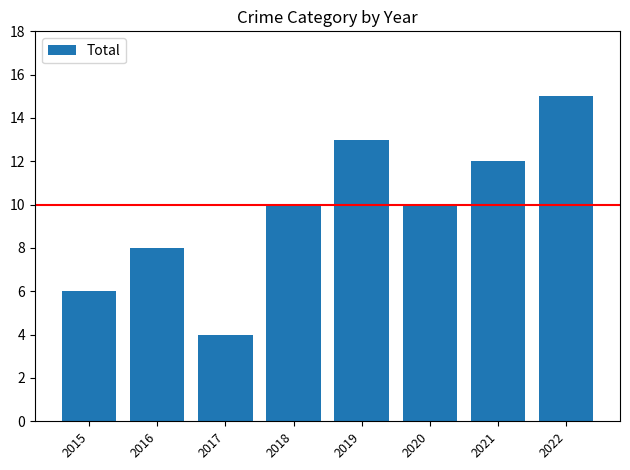

What is the value of the 3rd bar from the left?

4